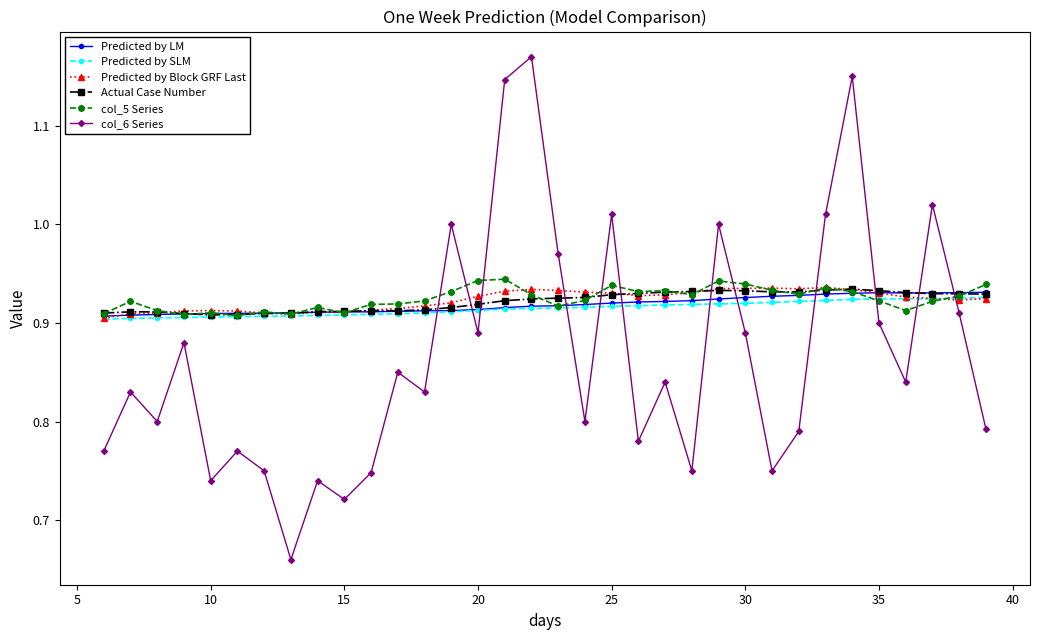

Does the chart have visible grid lines?

No